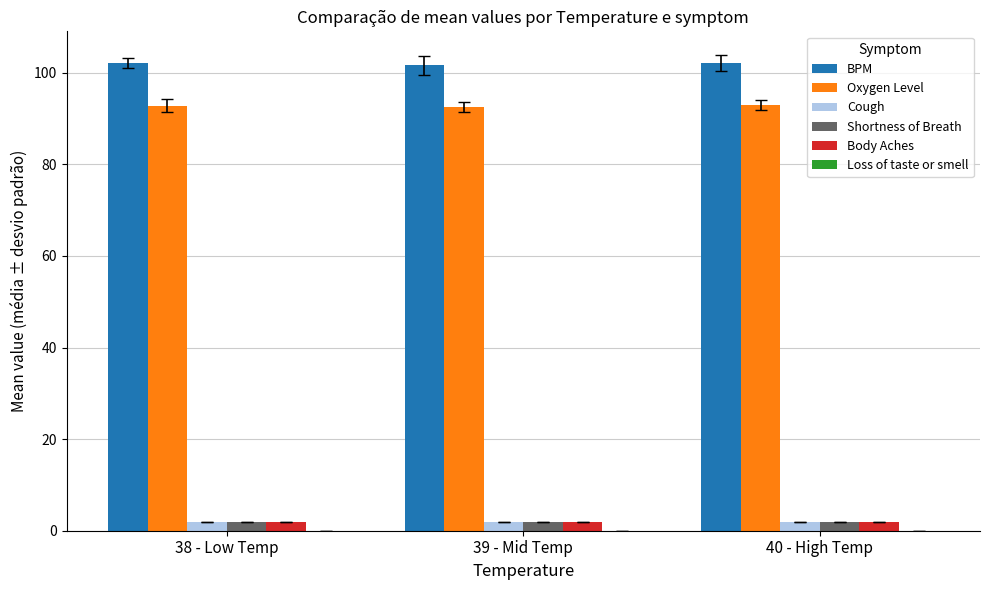

What is the sum of all Body Aches values?

6.0